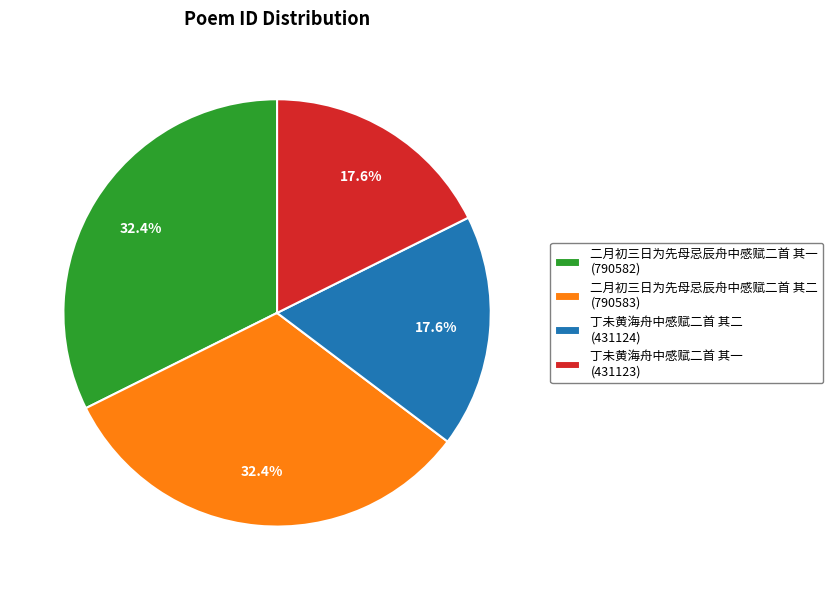

Is there a majority slice in this chart?

No